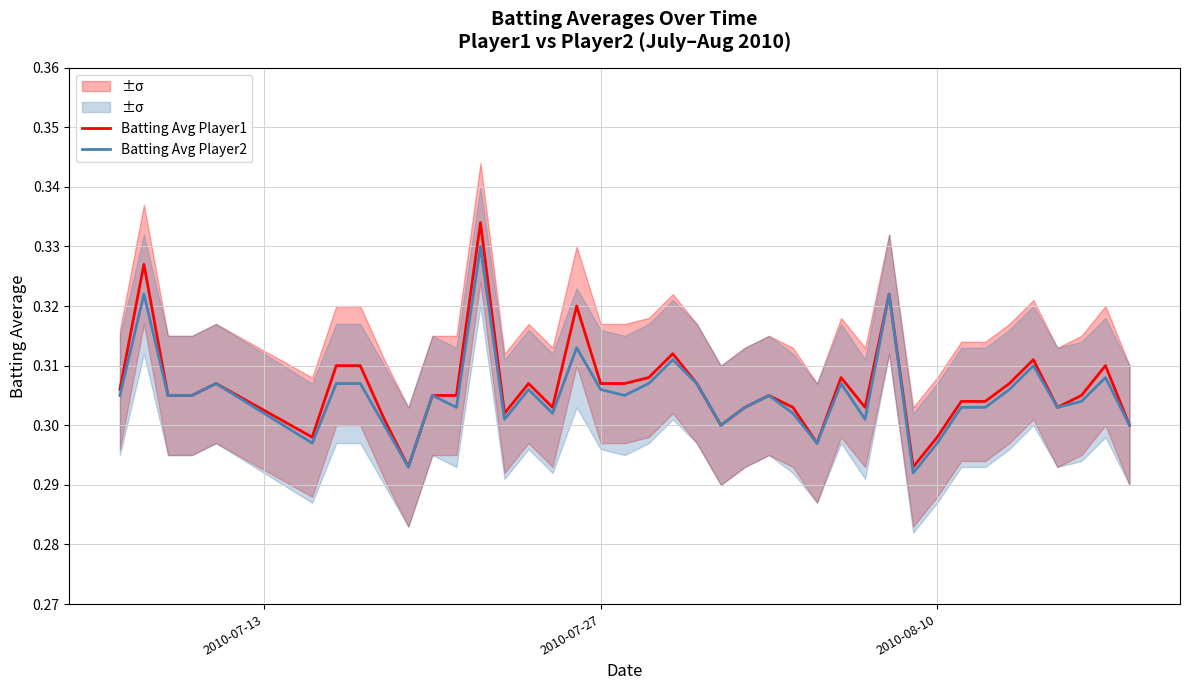

Which series has the largest total across all categories?

Batting Avg Player1